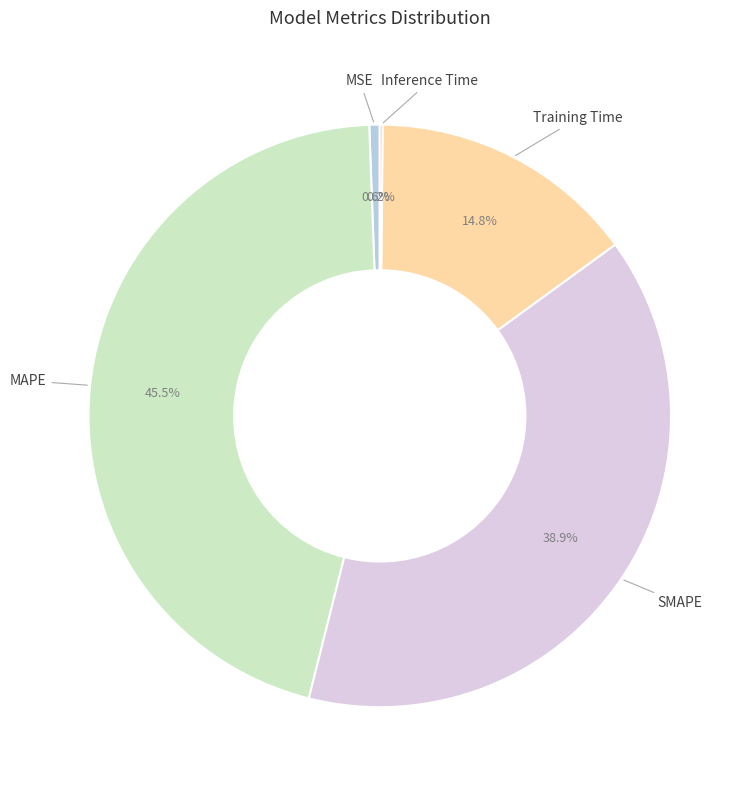

Combined, what portion of the pie is MAPE and Training Time?

60.3%